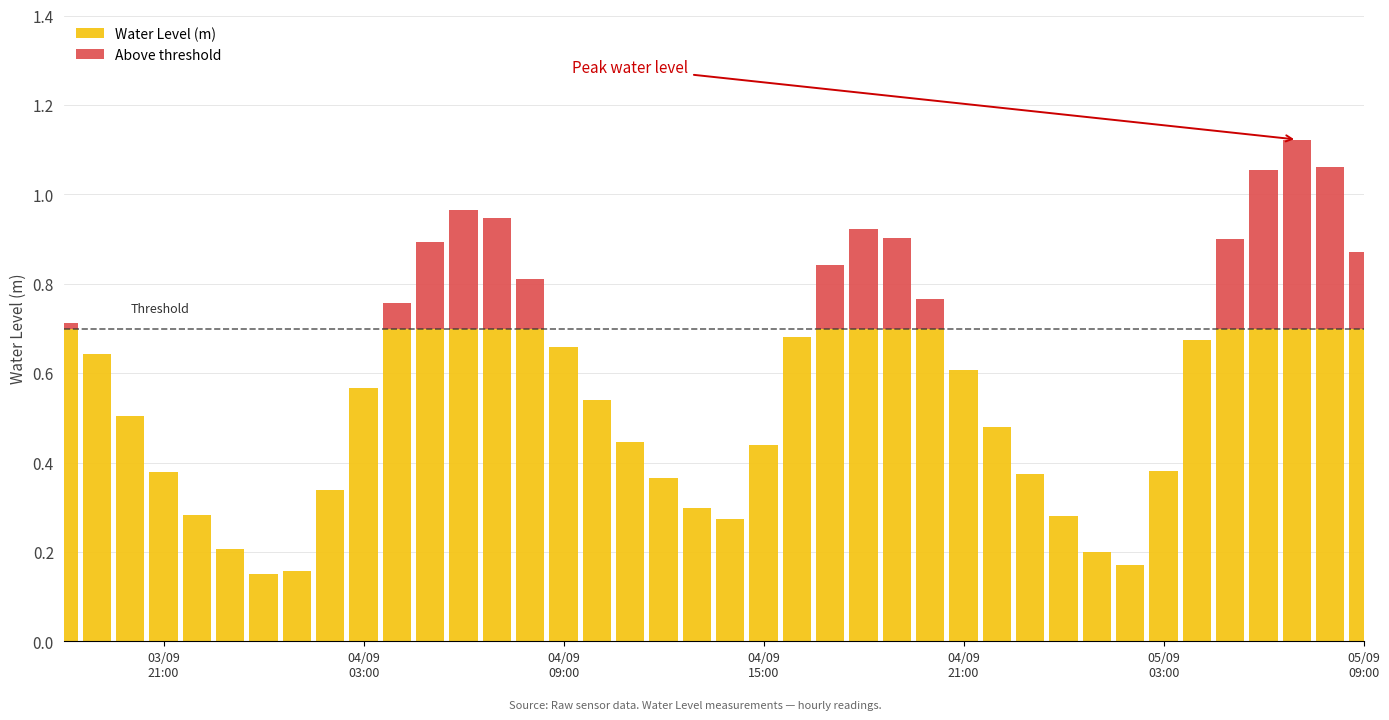

What are all the series names shown in the legend?

Water Level (m), Above threshold